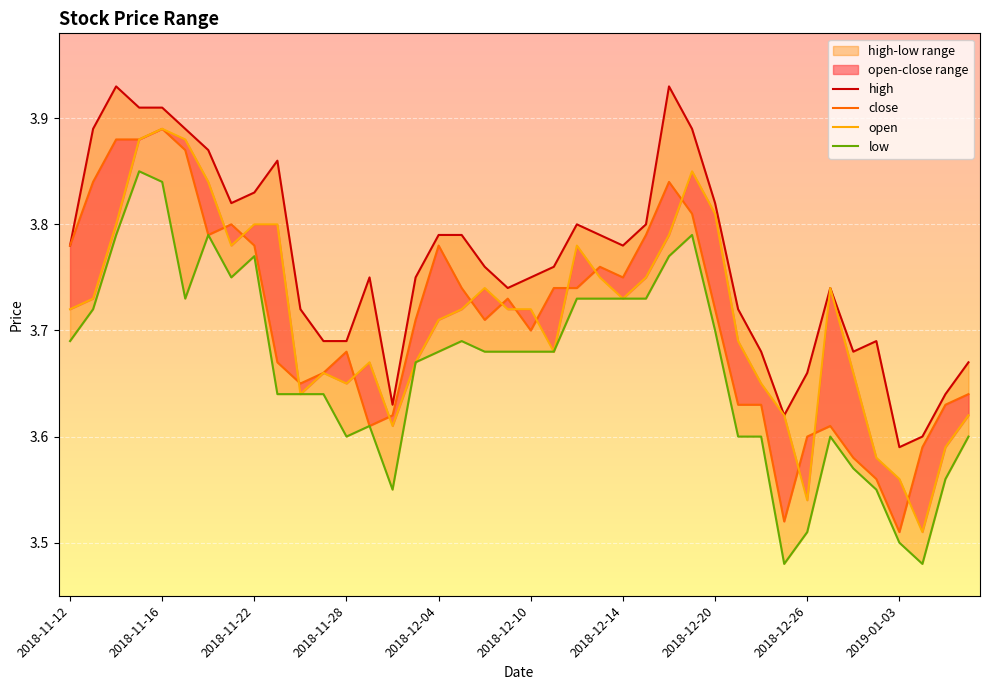

True or false: low and open cross at least once.

False